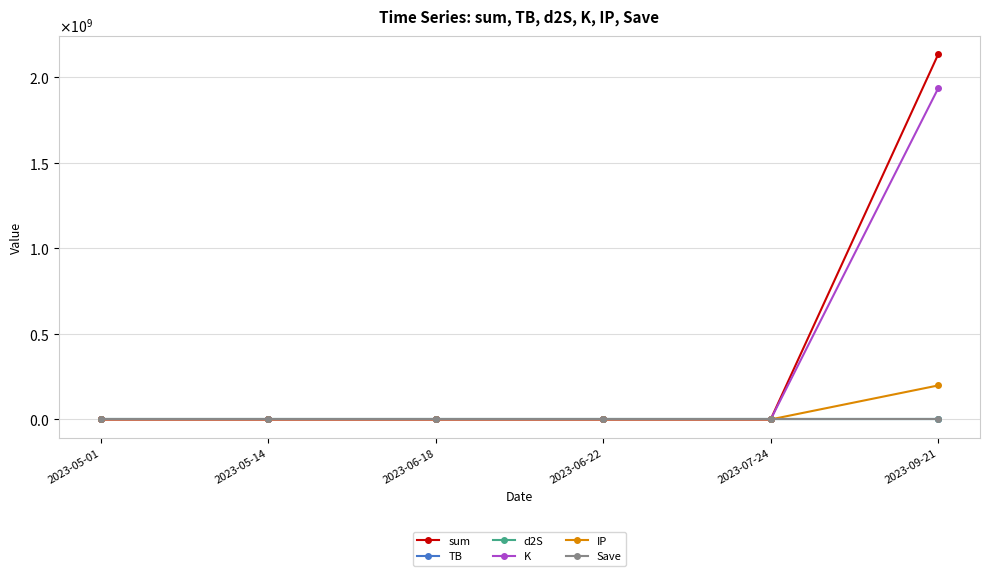

What is the maximum value for K?

1935279062.3